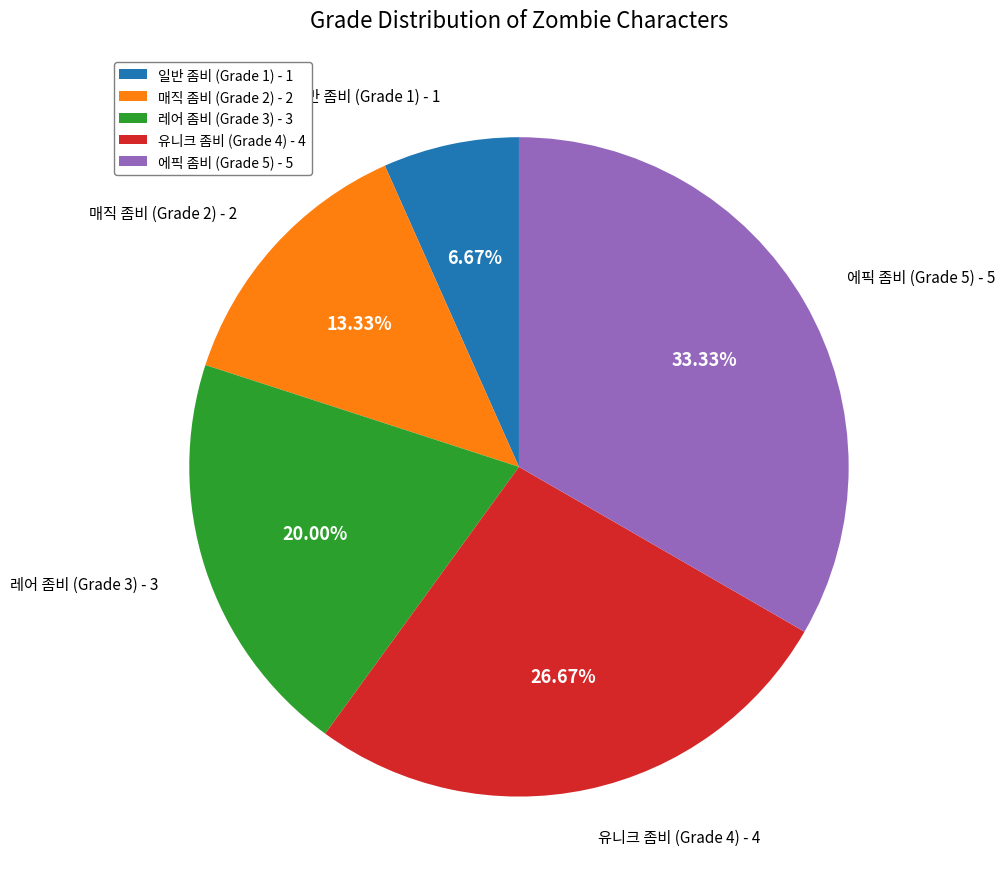

Is there a majority slice in this chart?

No